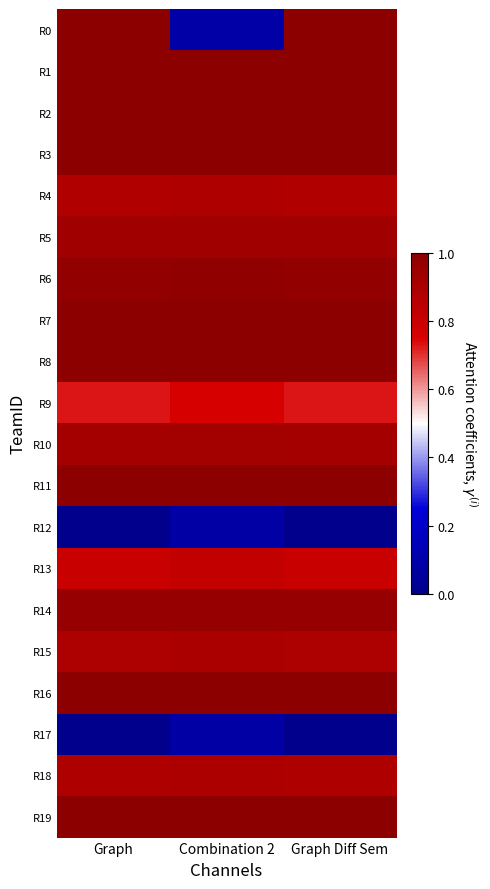

Reading right to left, extract all data points from this chart.

R0: Graph Diff Sem=1.0	Combination 2=0.1	Graph=1.0
R1: Graph Diff Sem=1.0	Combination 2=1.0	Graph=1.0
R2: Graph Diff Sem=1.0	Combination 2=1.0	Graph=1.0
R3: Graph Diff Sem=1.0	Combination 2=1.0	Graph=1.0
R4: Graph Diff Sem=0.9	Combination 2=0.9	Graph=0.9
R5: Graph Diff Sem=0.9	Combination 2=0.9	Graph=0.9
R6: Graph Diff Sem=1.0	Combination 2=1.0	Graph=1.0
R7: Graph Diff Sem=1.0	Combination 2=1.0	Graph=1.0
R8: Graph Diff Sem=1.0	Combination 2=1.0	Graph=1.0
R9: Graph Diff Sem=0.7	Combination 2=0.8	Graph=0.7
R10: Graph Diff Sem=0.9	Combination 2=0.9	Graph=0.9
R11: Graph Diff Sem=1.0	Combination 2=1.0	Graph=1.0
R12: Graph Diff Sem=0.0	Combination 2=0.1	Graph=0.0
R13: Graph Diff Sem=0.8	Combination 2=0.8	Graph=0.8
R14: Graph Diff Sem=1.0	Combination 2=1.0	Graph=1.0
R15: Graph Diff Sem=0.9	Combination 2=0.9	Graph=0.9
R16: Graph Diff Sem=1.0	Combination 2=1.0	Graph=1.0
R17: Graph Diff Sem=0.0	Combination 2=0.1	Graph=0.0
R18: Graph Diff Sem=0.9	Combination 2=0.9	Graph=0.9
R19: Graph Diff Sem=1.0	Combination 2=1.0	Graph=1.0